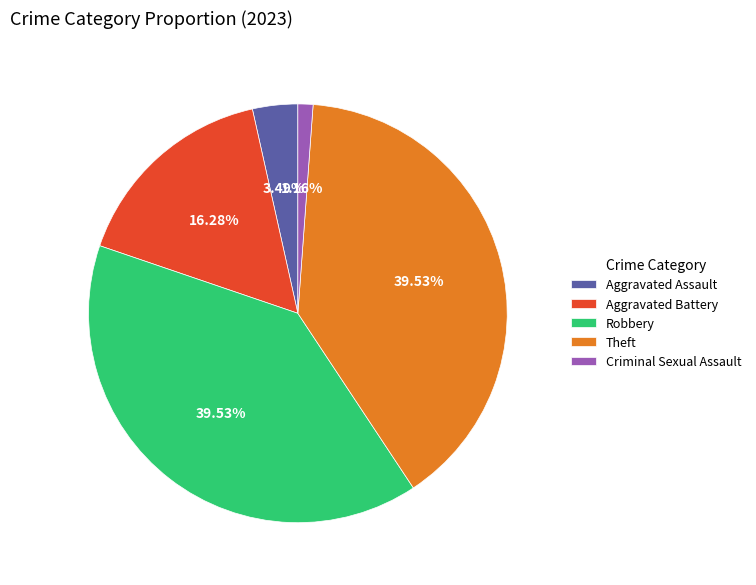

To the nearest percent, what portion does Criminal Sexual Assault represent?

1%